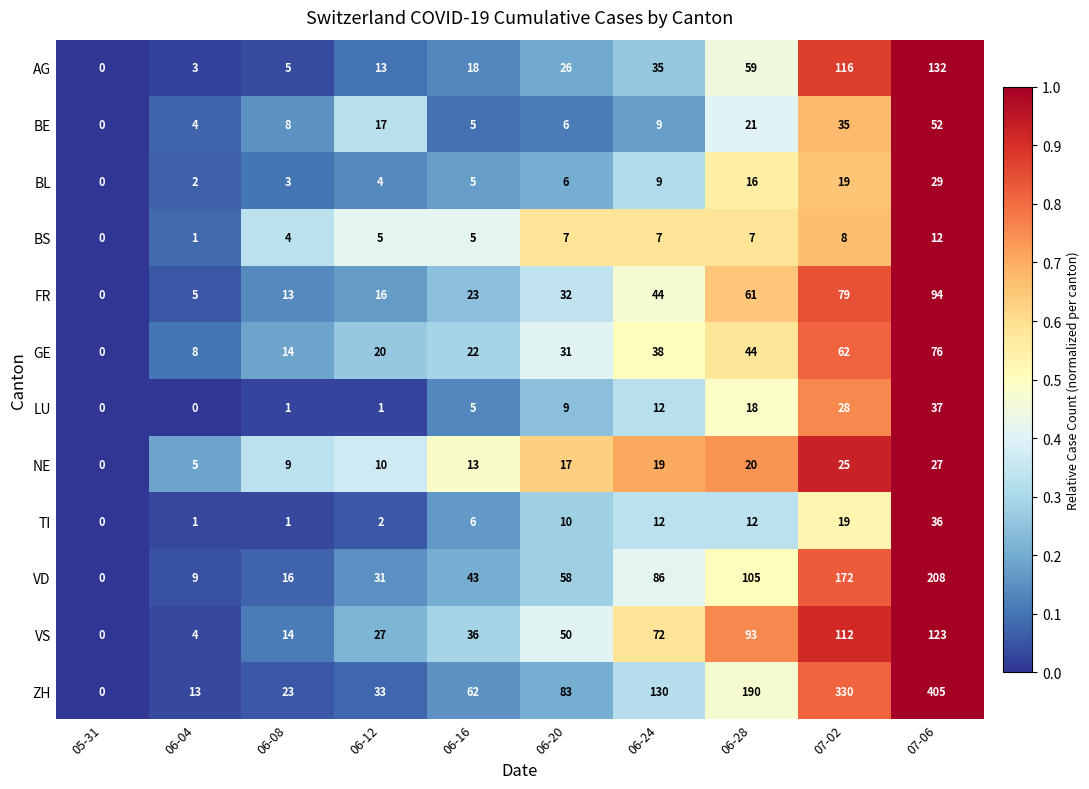

How many data points does each series have?

10